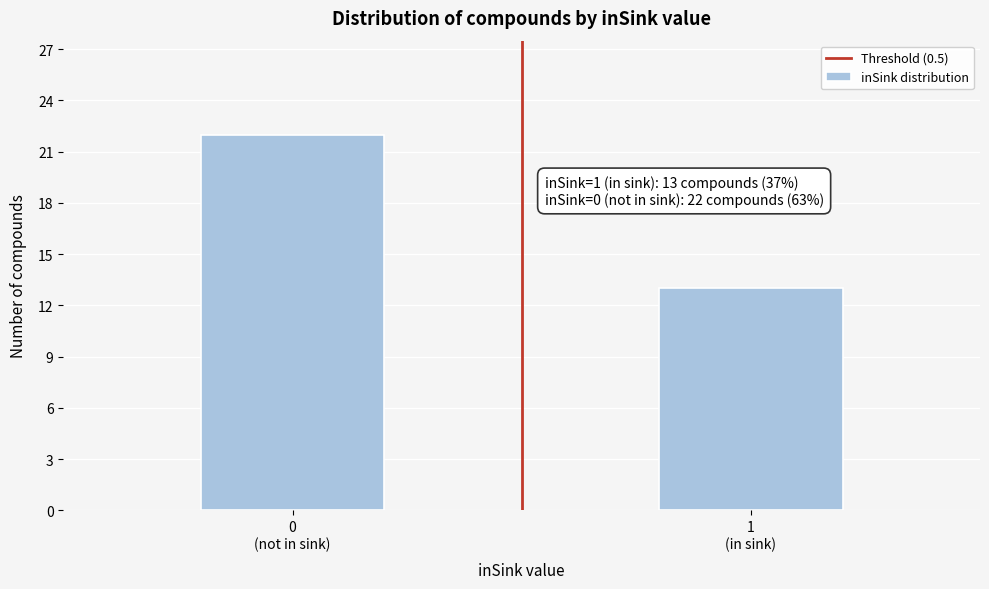

Reading left to right, list all the values displayed in this chart.

22	13